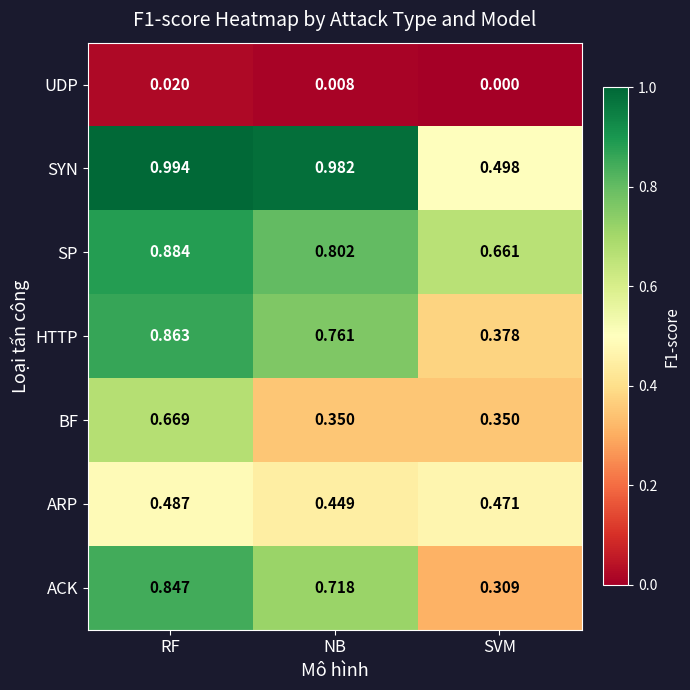

What is the total value across all series at SVM?

2.7